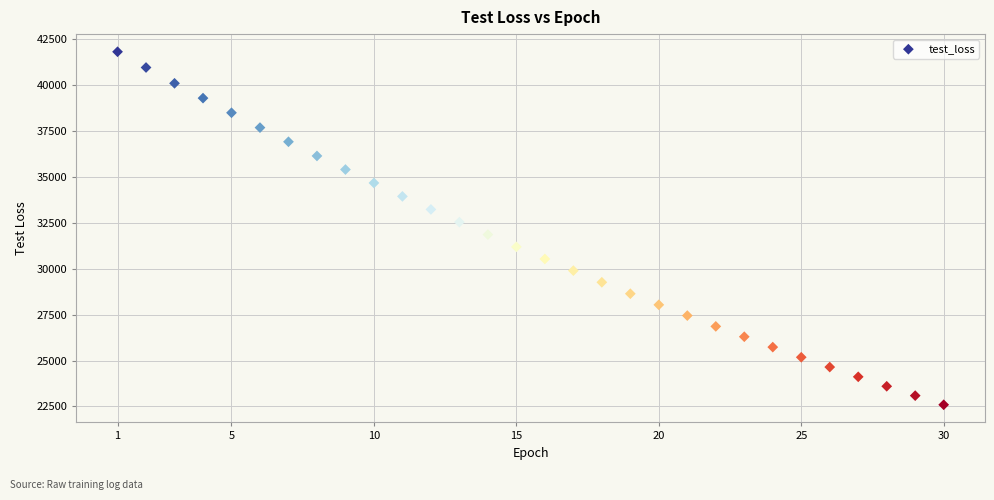

What is the range of X values (max minus min)?

29.0